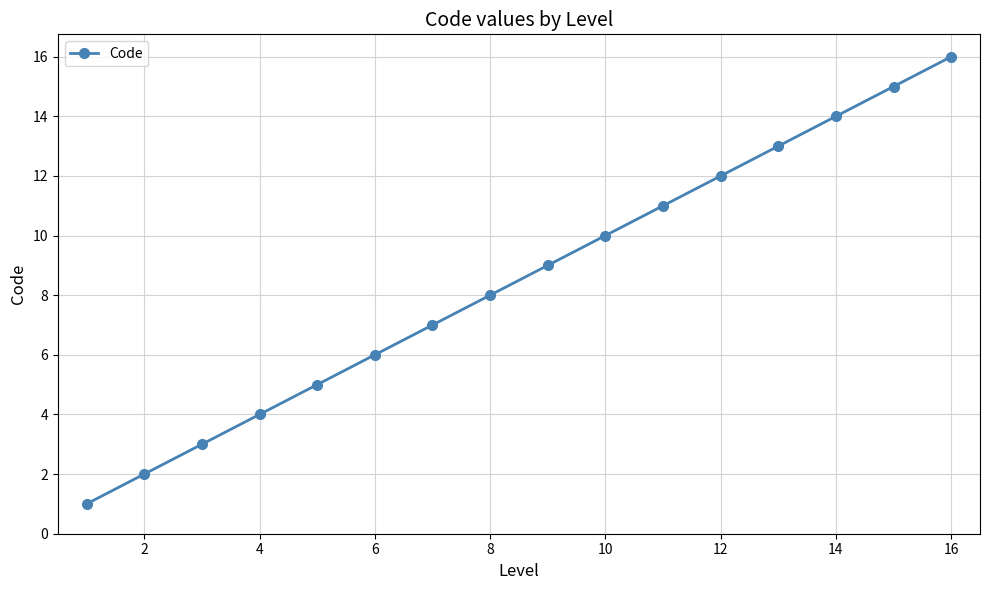

What is the greatest value displayed?

16